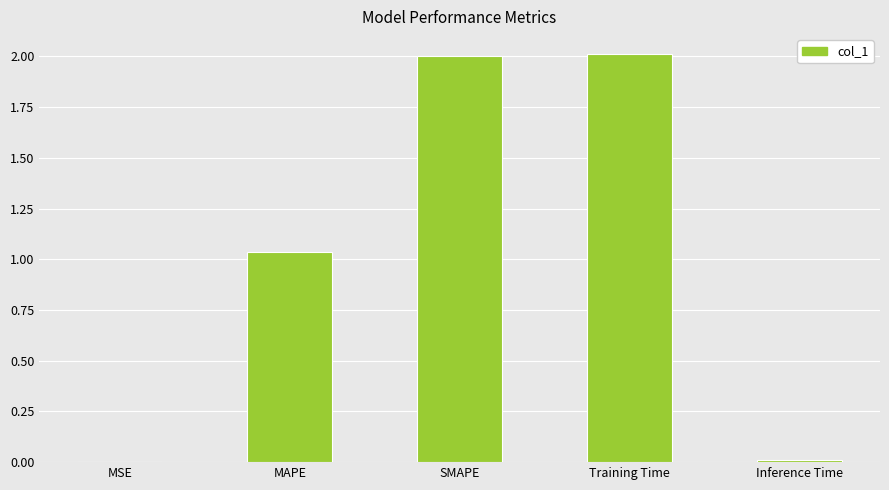

How many distinct data groups are displayed?

1